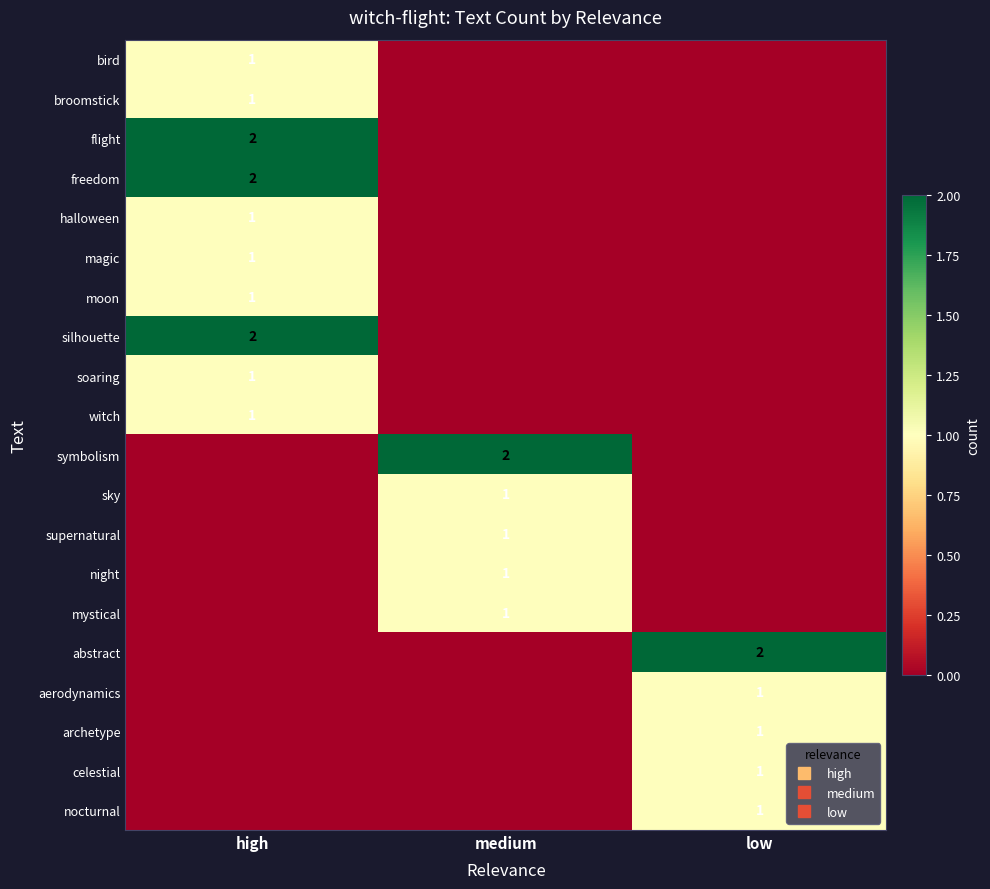

What is the difference between the maximum and minimum values in the freedom series?

2